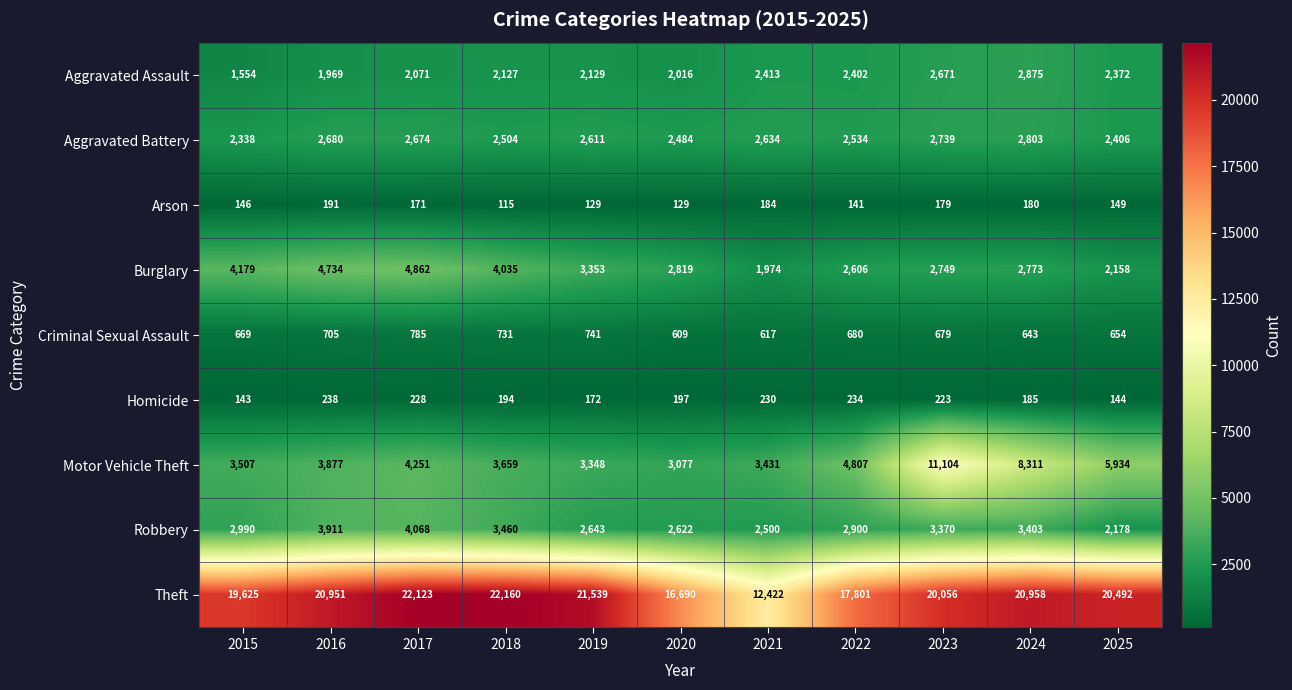

Where is Theft nearest to the value 17291?

2022